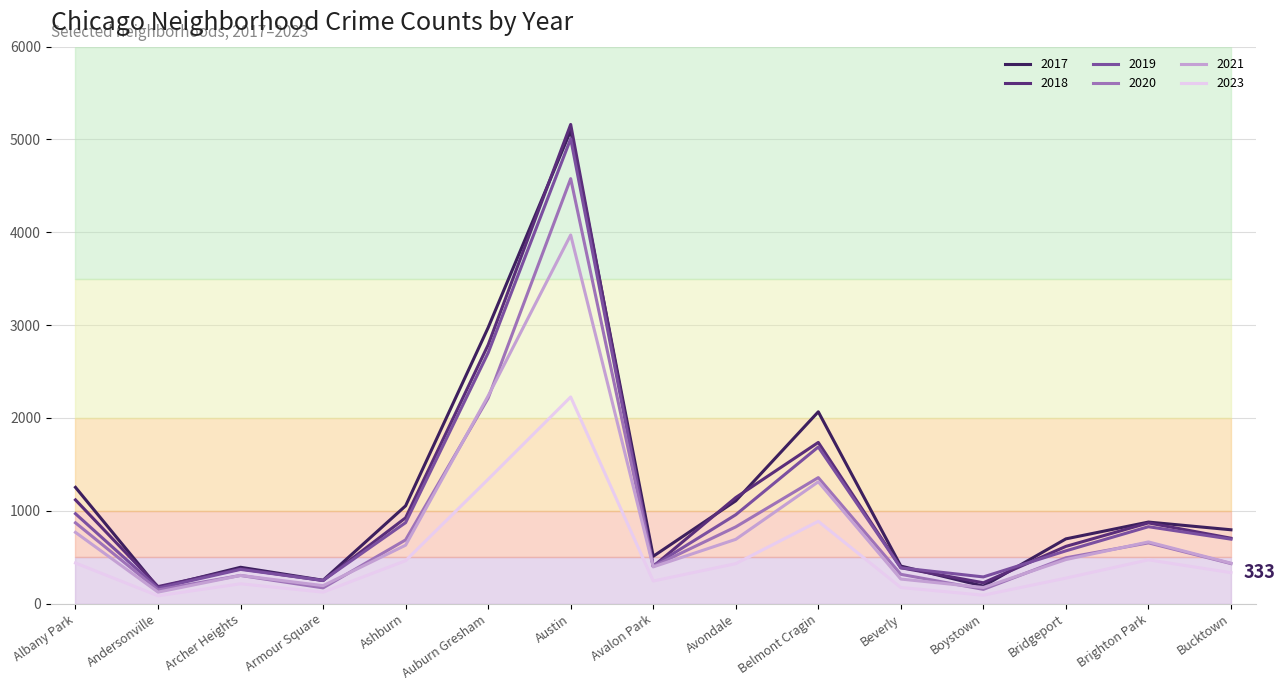

Is the value of 2020 at Ashburn greater than the value of 2021 at Austin?

No